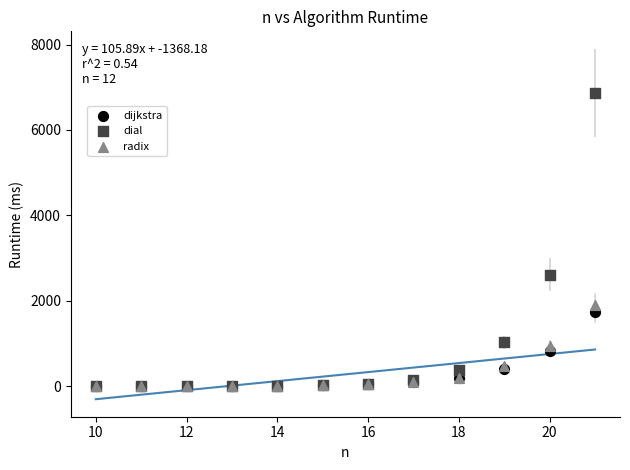

Across all series, what Y value is closest to 3434?

2609.2